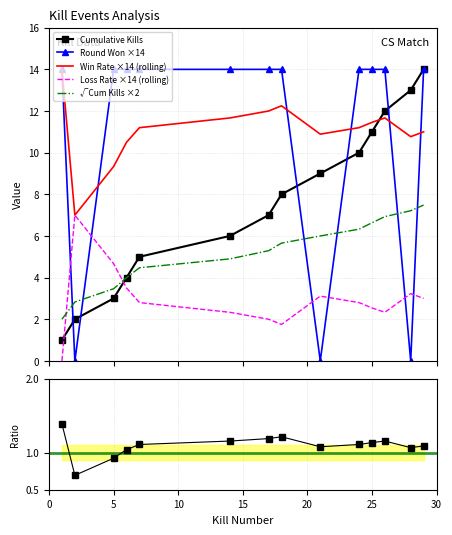

At which category is the sum across all series the highest?

29